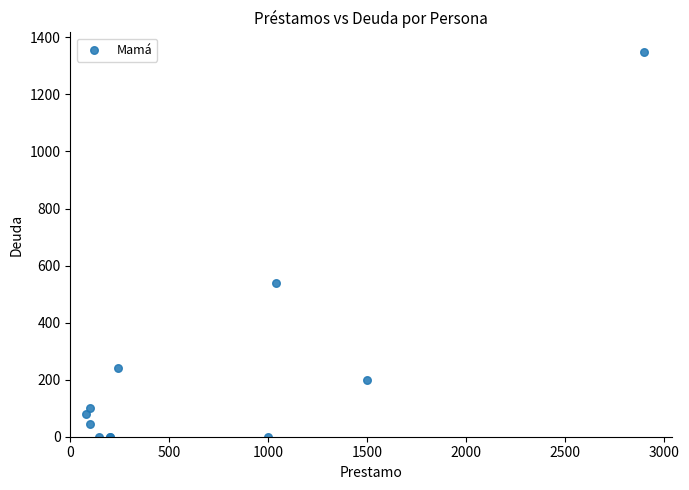

What Y value in the scatter plot is closest to 675?

540